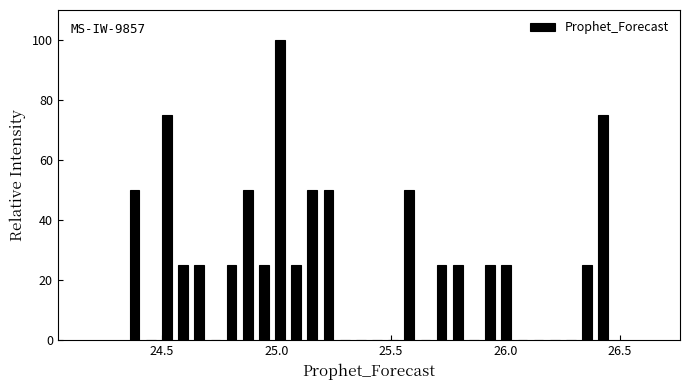

Around what value on the x-axis is the tallest bar? Give the approximate position of its centre, as read against the axis.

25.00